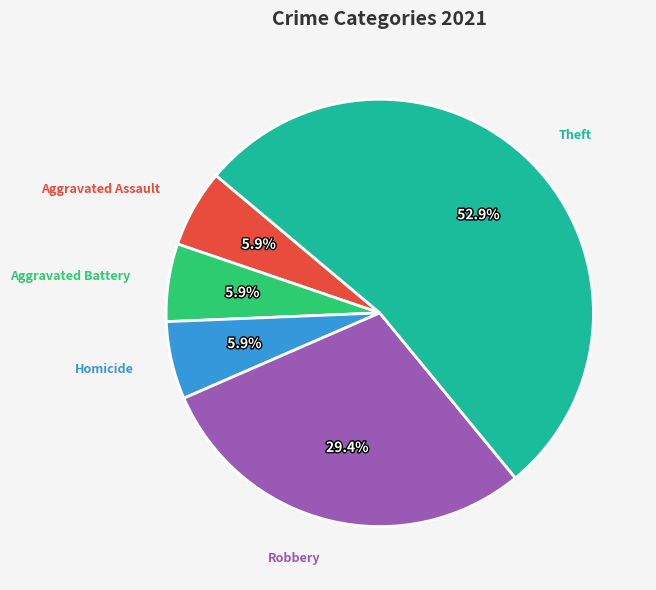

Is there any slice that represents more than half of the pie?

Yes